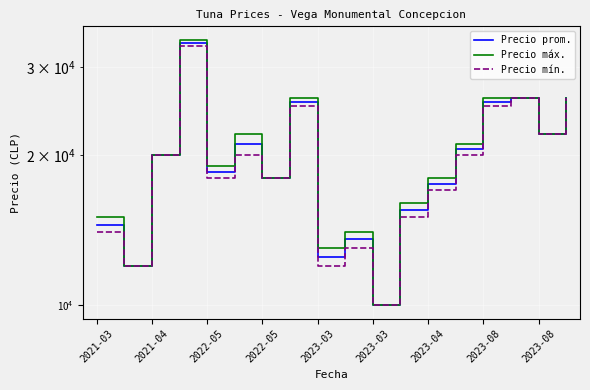

Is it true that Precio máx. equals 14000 at 9?

True